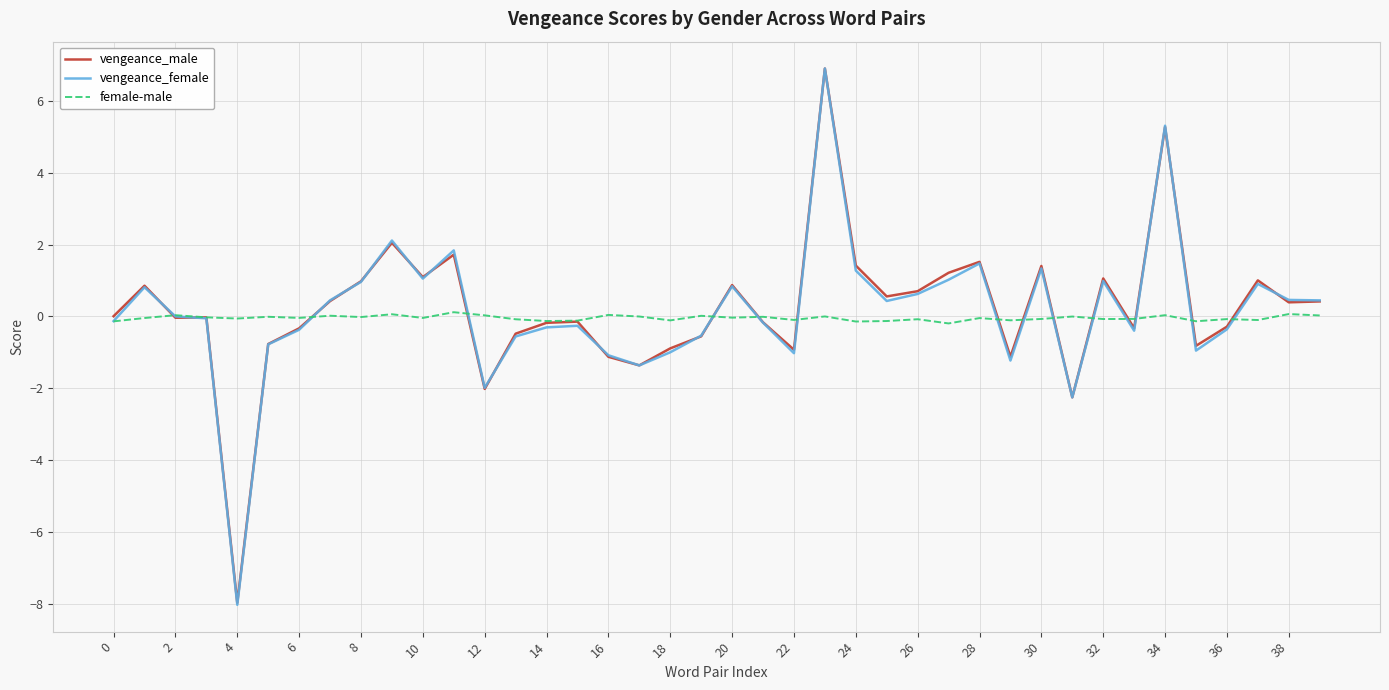

What is the difference between the maximum and minimum values in the vengeance_male series?

14.9